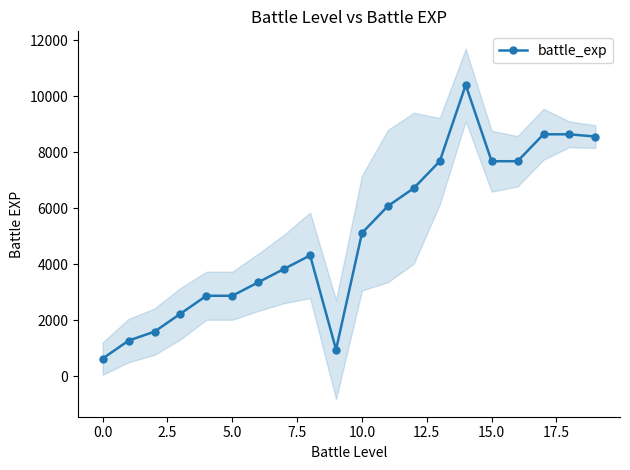

What is the maximum value for battle_exp?

10400